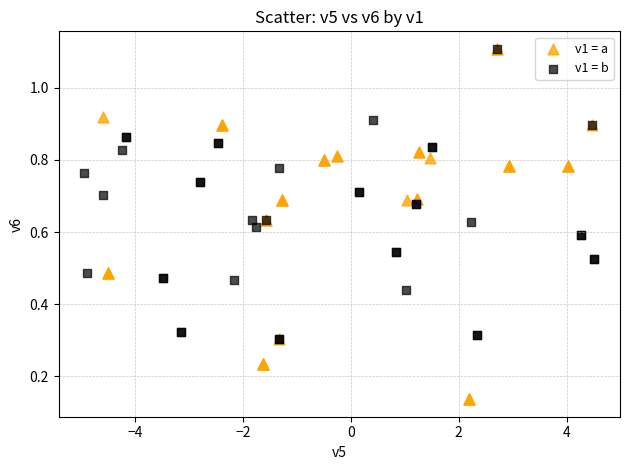

What are all the series names shown in the legend?

v1 = a, v1 = b